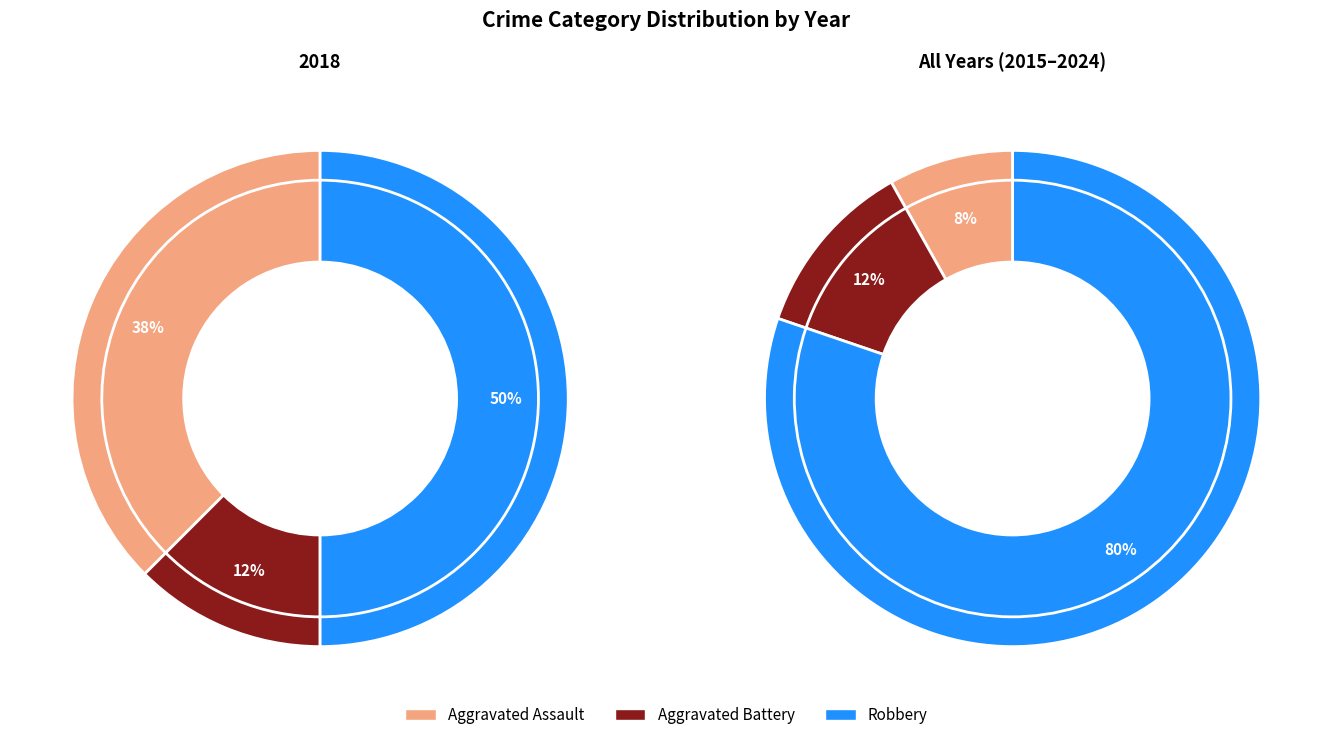

Do Aggravated Assault and Robbery together represent more than half of the pie?

Yes